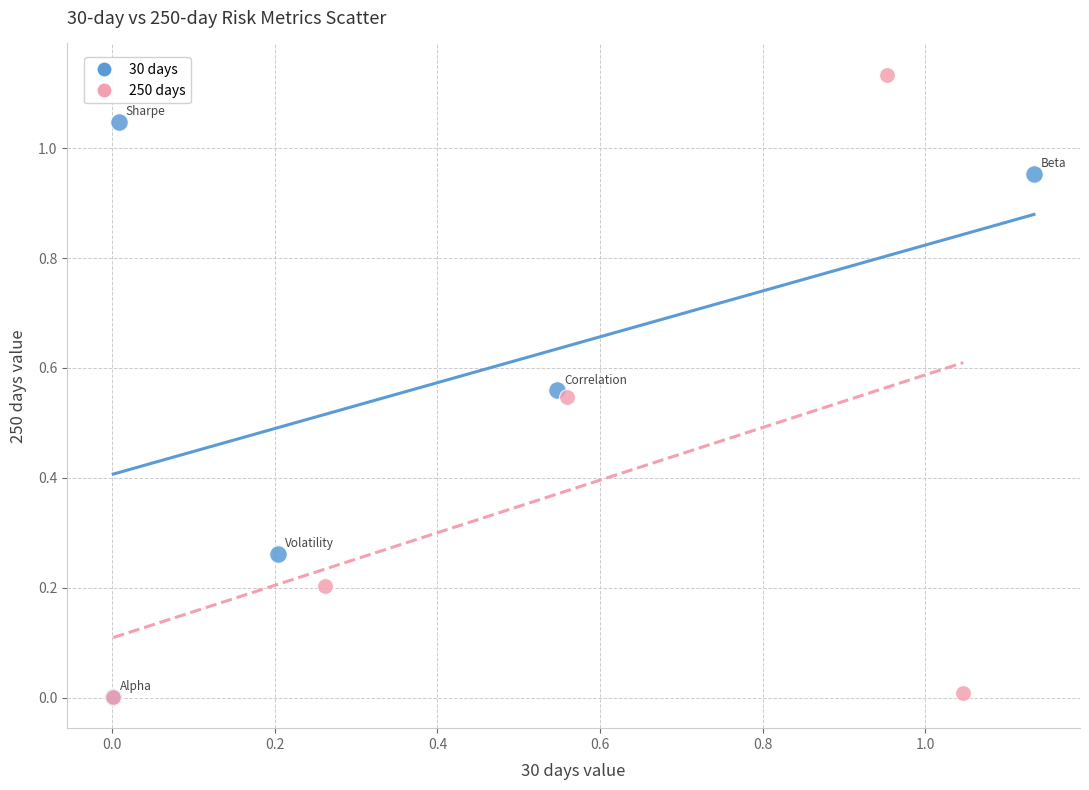

Which series has the widest spread of Y values?

250 days